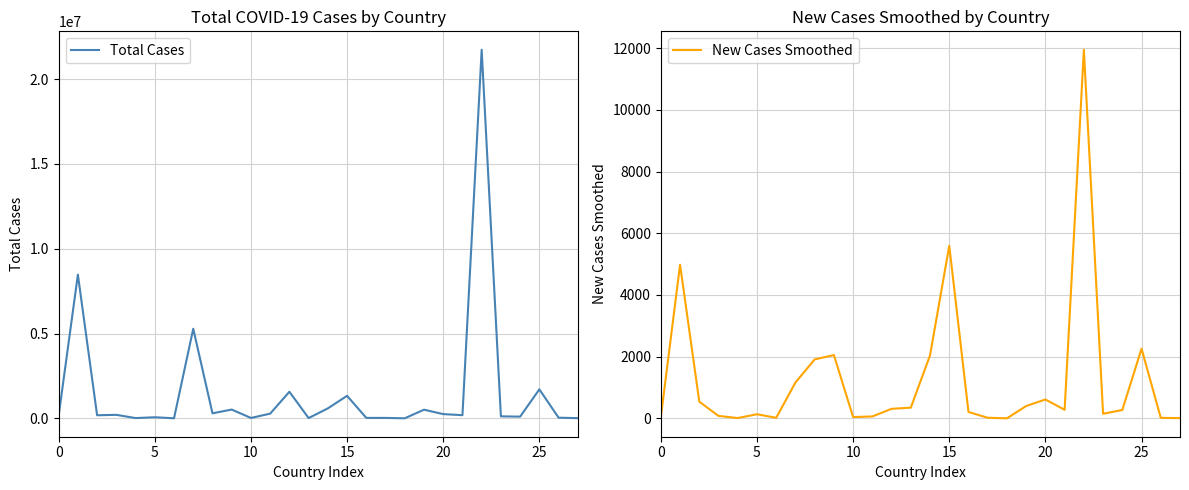

Is this an area chart (filled region under the line)?

No